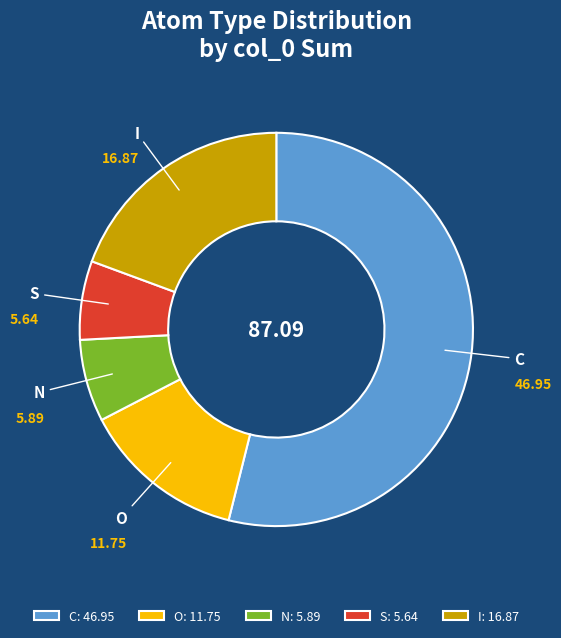

Is it true that S is 16% of the pie?

False